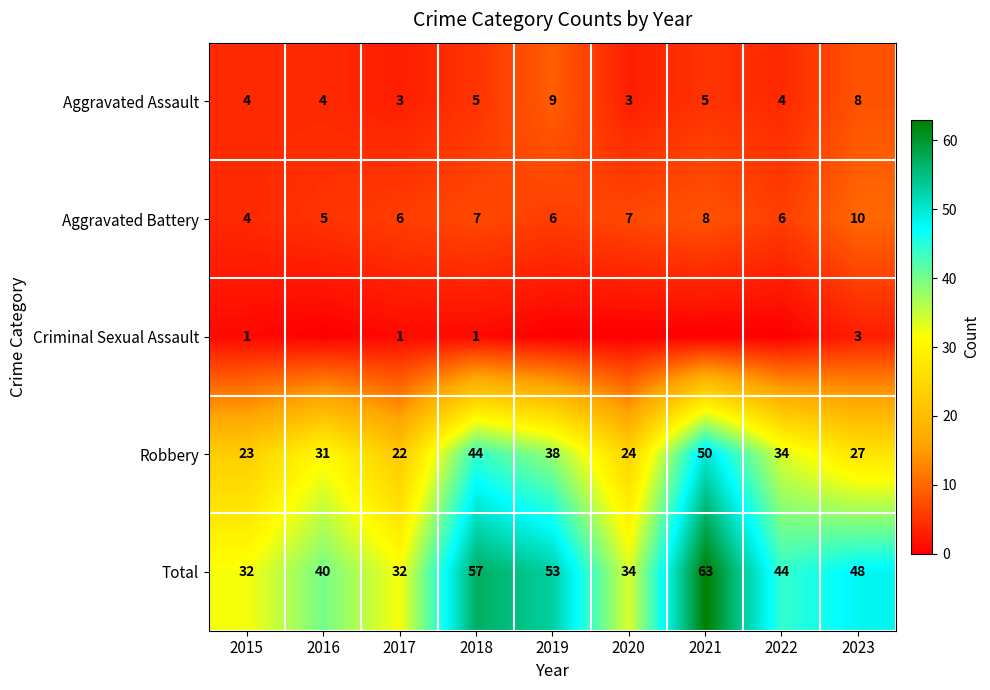

What is the approximate value of Aggravated Battery at 2021?

8